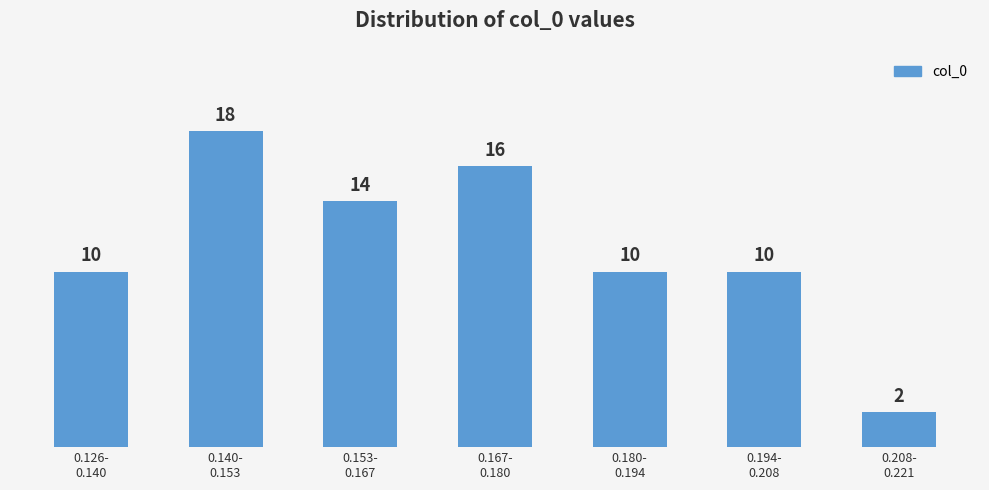

Reading left to right, transcribe all the data shown in this chart.

10	18	14	16	10	10	2